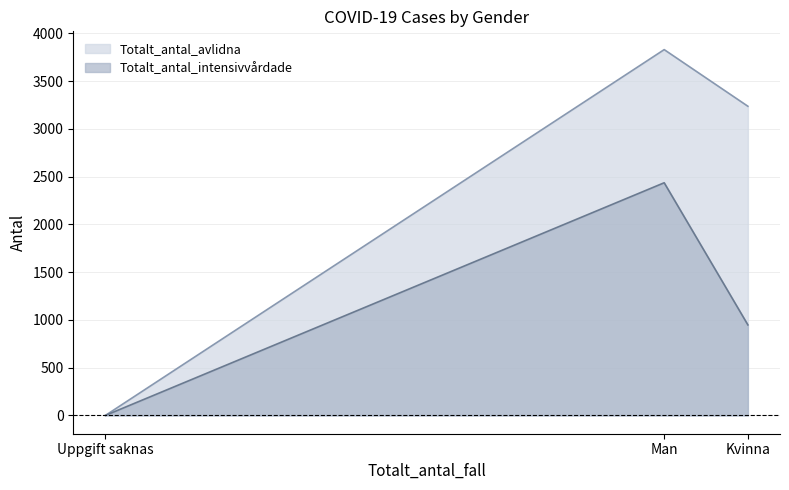

What is the total value across all series at Kvinna?

4185